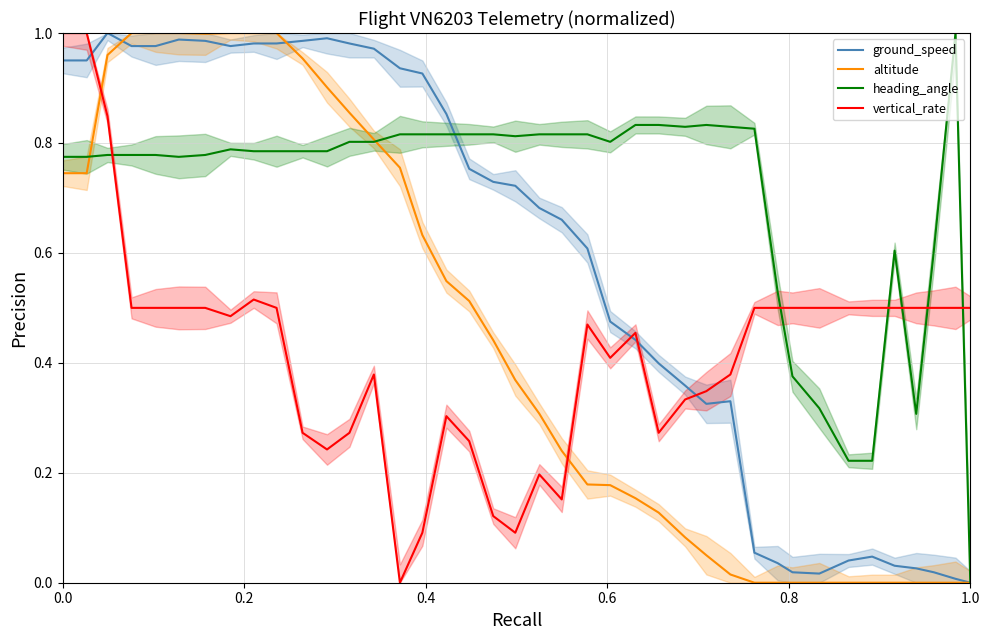

What is the average value of the heading_angle series?

0.7